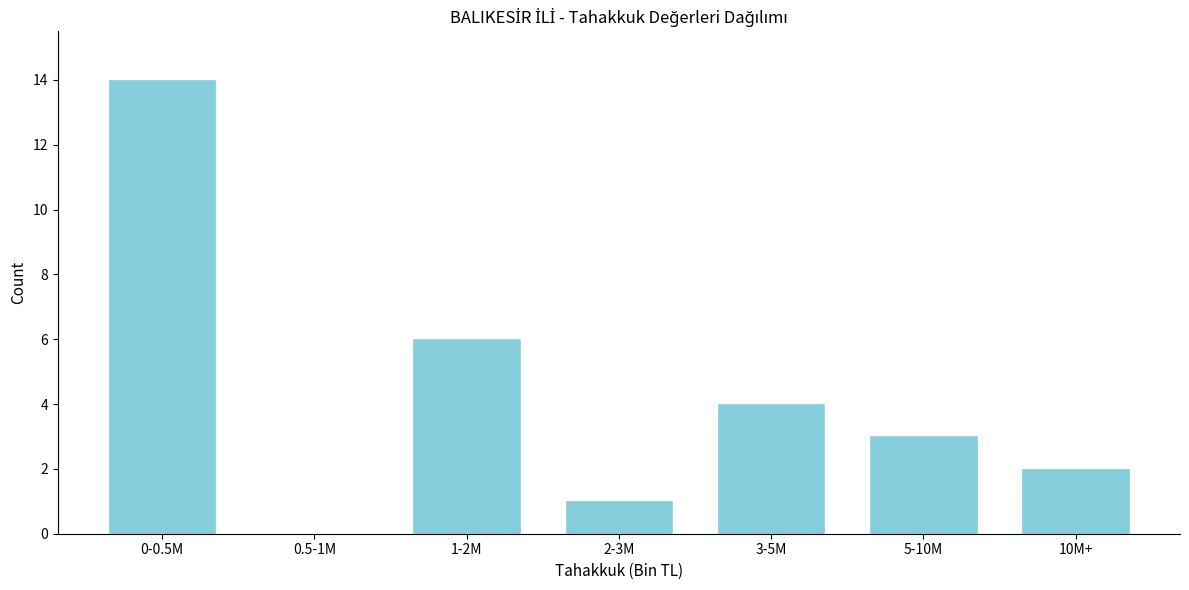

Reading left to right, list all the values displayed in this chart.

0-0.5M=14	0.5-1M=0	1-2M=6	2-3M=1	3-5M=4	5-10M=3	10M+=2